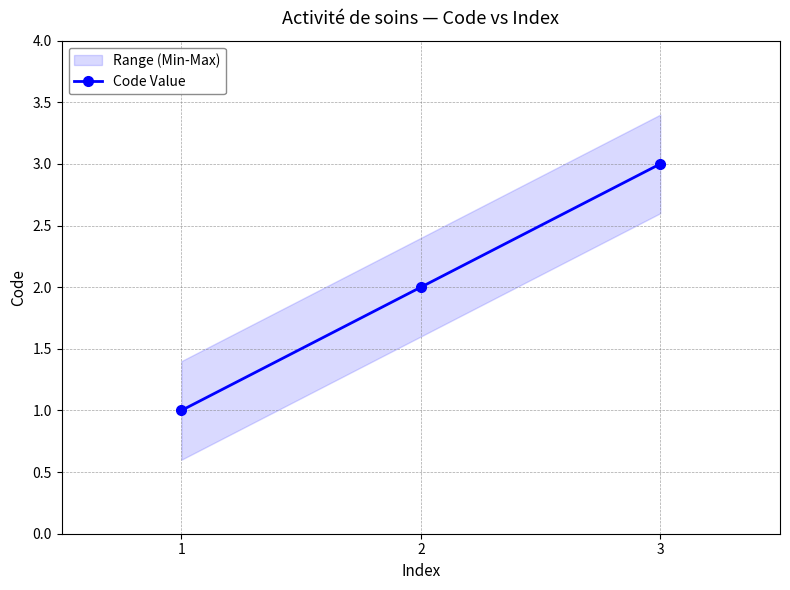

List the labels in order of value, largest first.

3, 2, 1